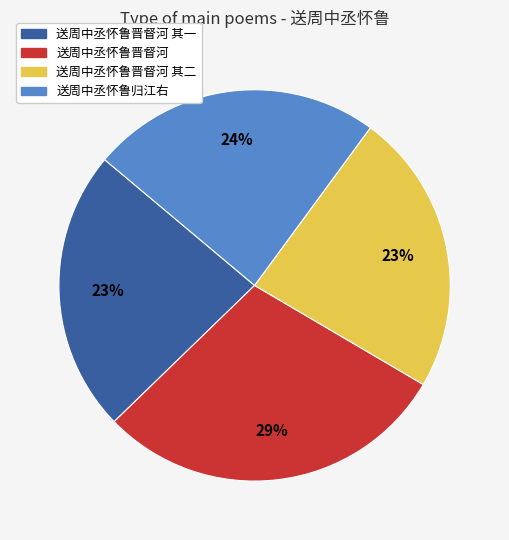

Does any single category account for the majority?

No